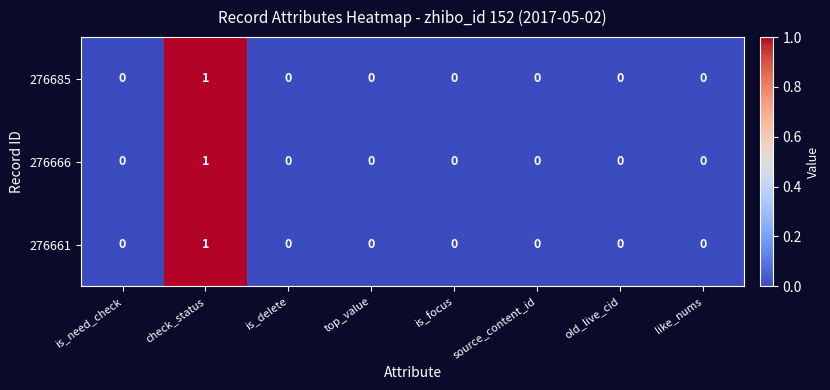

The 276685 series shows 0 at like_nums. True or false?

True